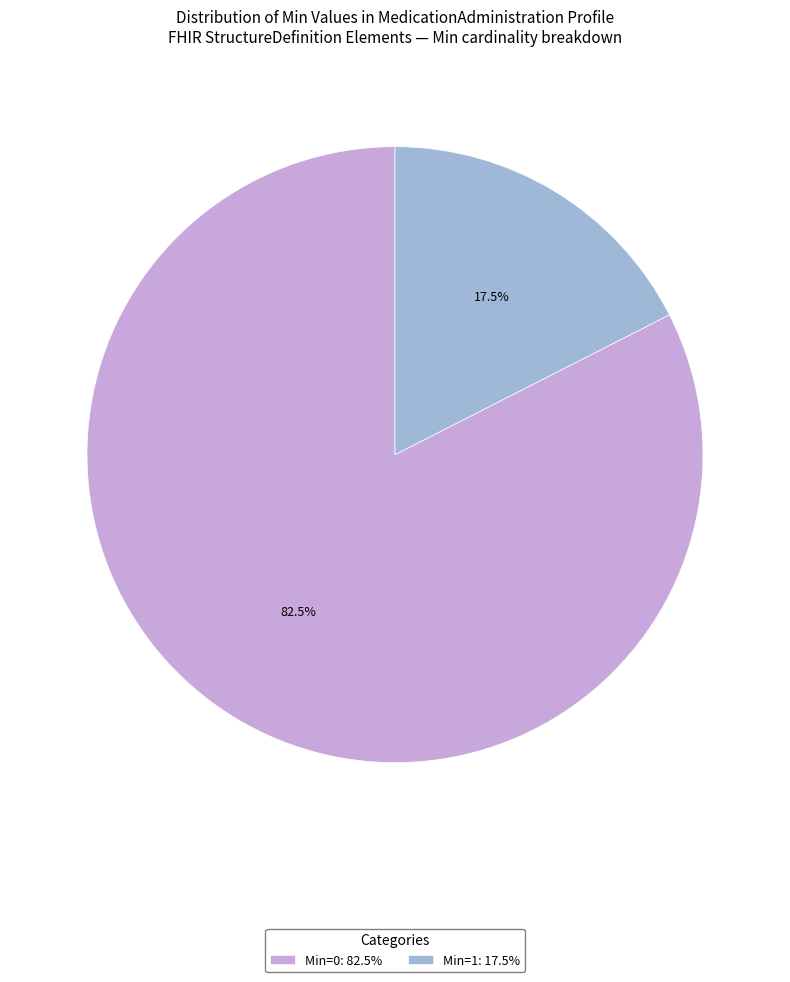

What is the total percentage of Min=0: 82.5% and Min=1: 17.5%?

100.0%